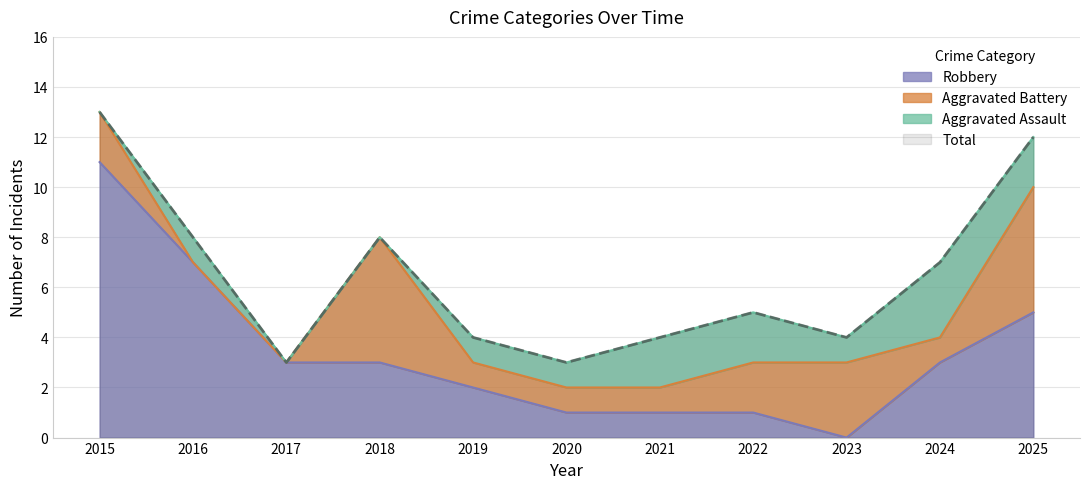

At which label does Robbery reach its minimum?

2023